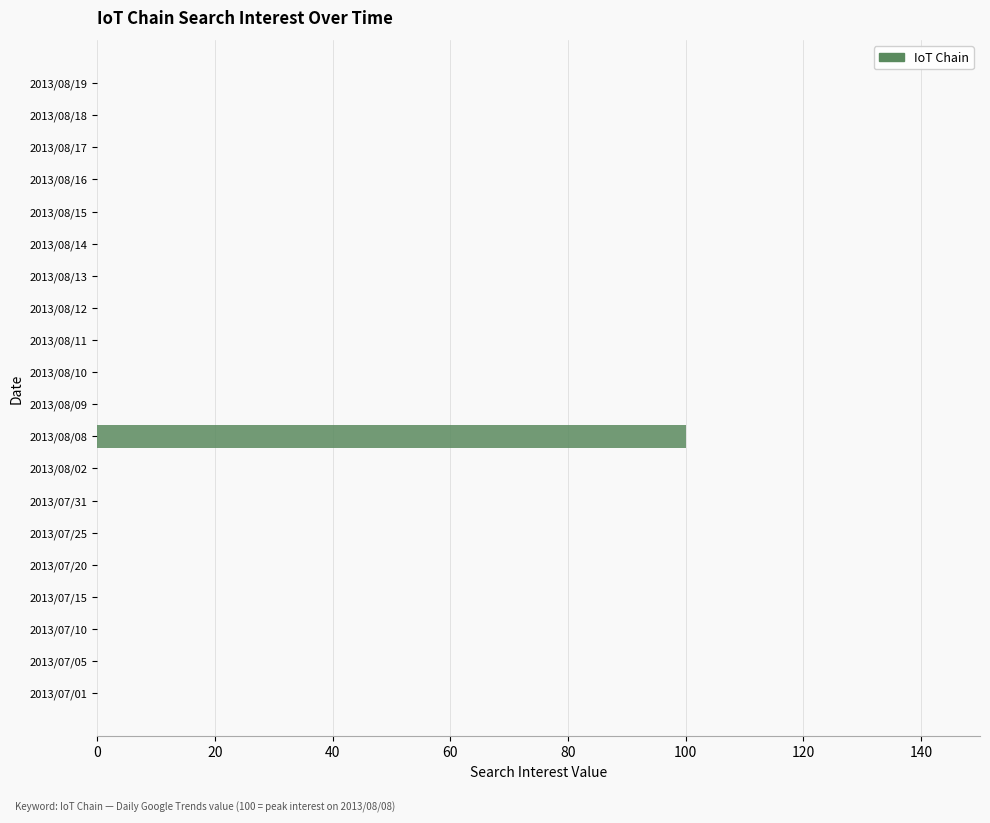

What is the sum of all values?

100